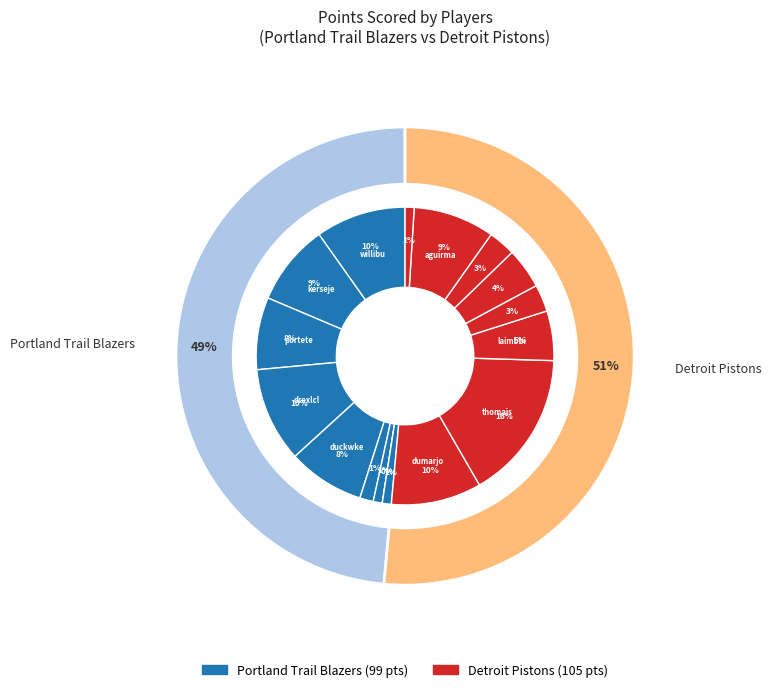

Is there a majority slice in this chart?

No